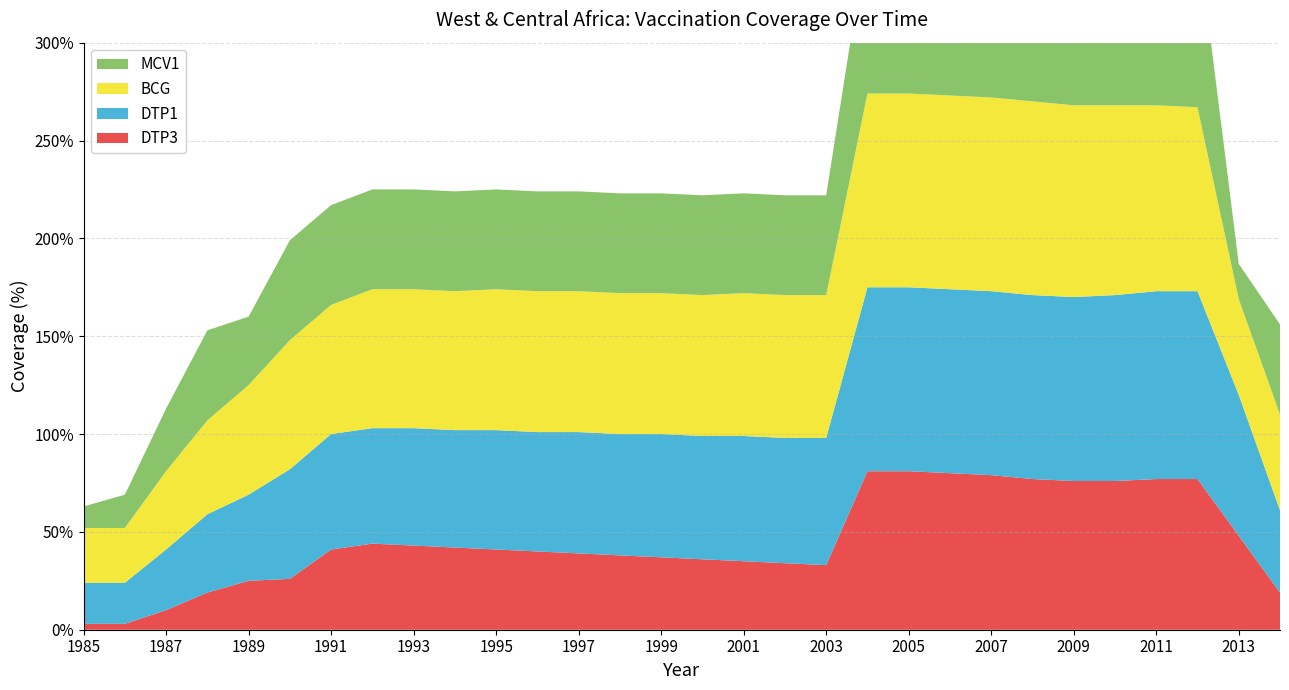

Reading right to left, list all the values displayed in this chart.

DTP3: 19	48	77	77	76	76	77	79	80	81	81	33	34	35	36	37	38	39	40	41	42	43	44	41	26	25	19	10	3	3
DTP1: 42	72	96	96	95	94	94	94	94	94	94	65	64	64	63	63	62	62	61	61	60	60	59	59	56	44	40	31	21	21
BCG: 49	49	94	95	97	98	99	99	99	99	99	73	73	73	72	72	72	72	72	72	71	71	71	66	66	56	48	40	28	28
MCV1: 46	18	88	85	82	79	80	81	81	82	82	51	51	51	51	51	51	51	51	51	51	51	51	51	51	35	46	32	17	11